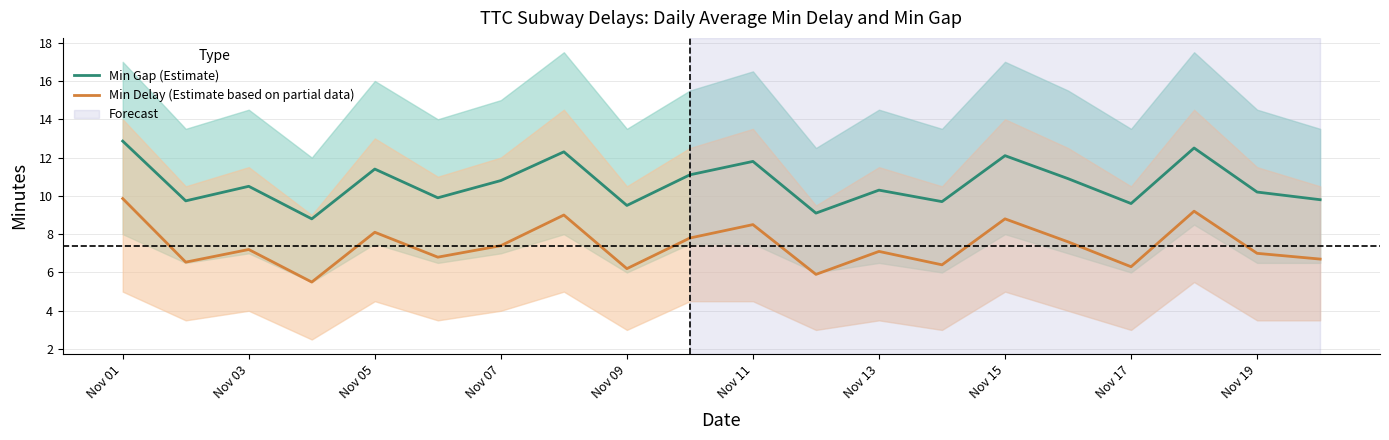

Rank the series by their average value, from highest to lowest.

Min Gap (Estimate), Min Delay (Estimate based on partial data)